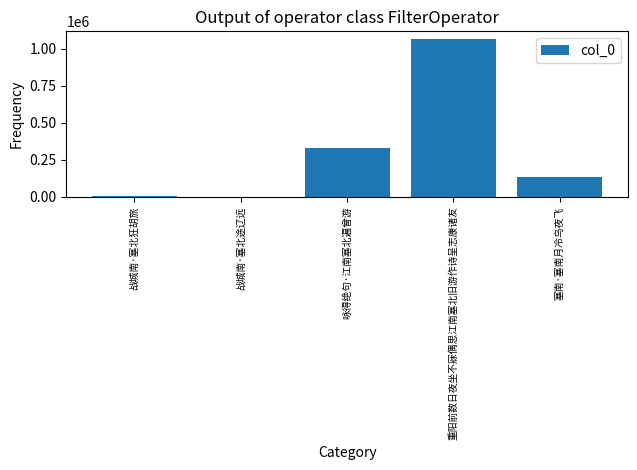

How many categories are shown in the chart?

5